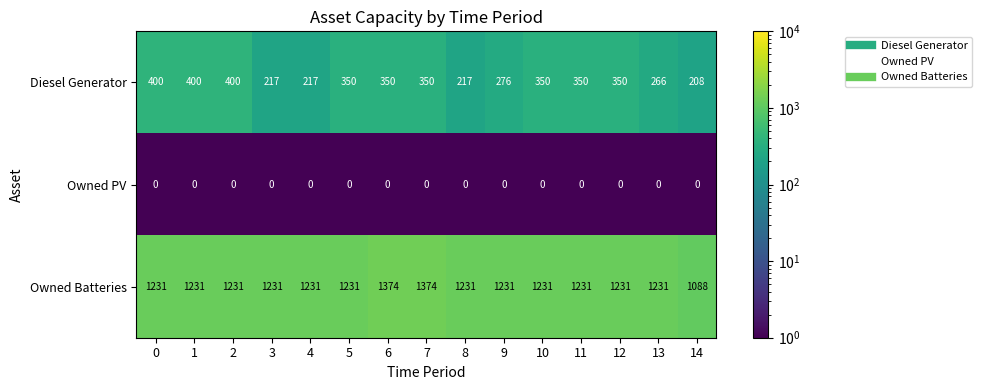

What is the sum of the Diesel Generator values at 3 and 11?

567